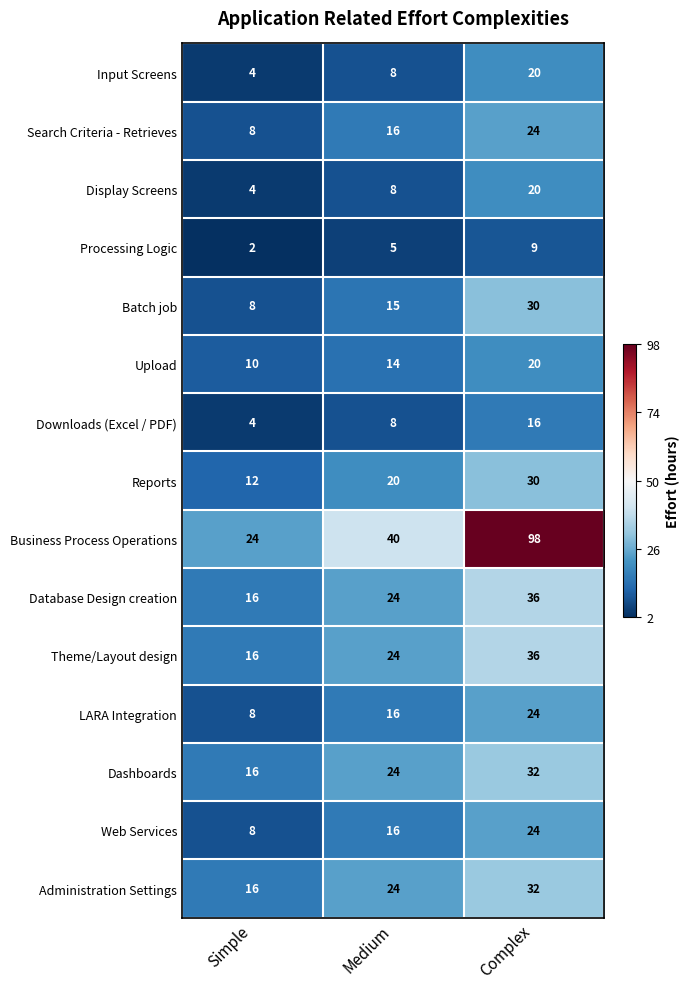

List the labels in order of Administration Settings value, largest first.

Complex, Medium, Simple